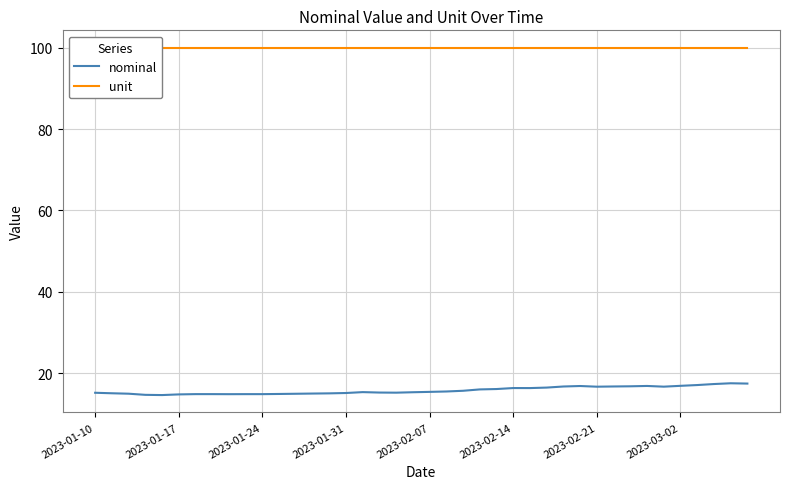

Count the number of data series in this chart.

2